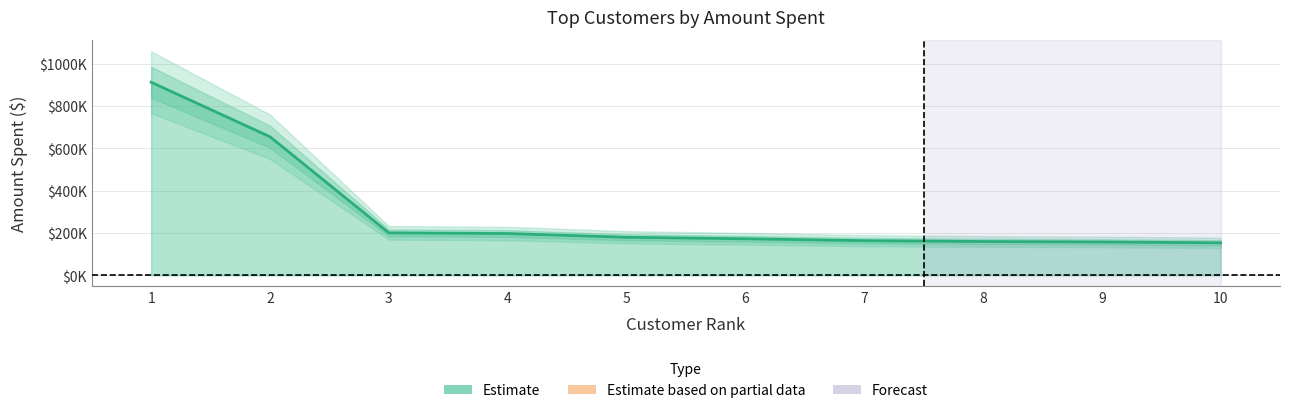

True or false: the data has more than 1 interior local peaks.

False